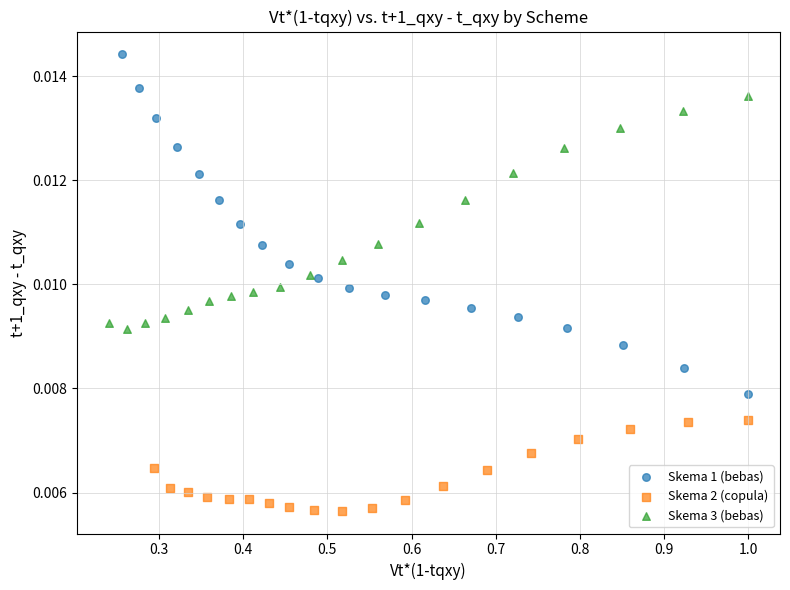

Which series reaches the maximum Y coordinate?

Skema 1 (bebas)